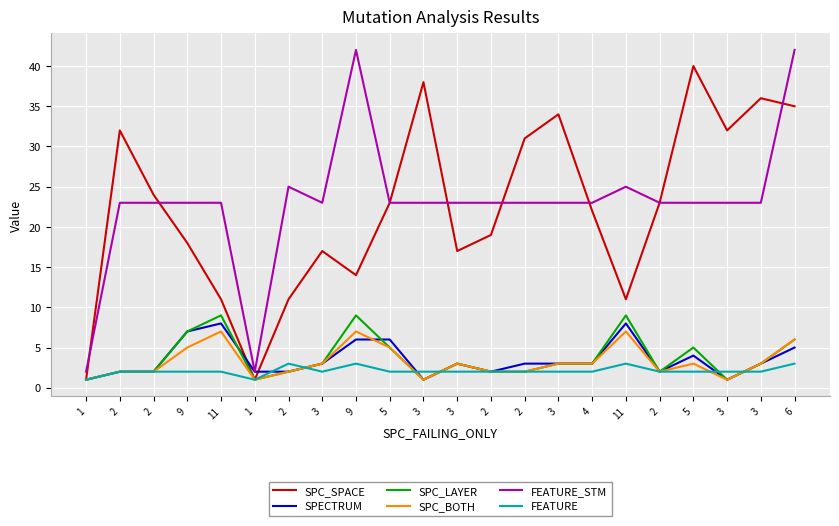

Is this an area chart (filled region under the line)?

No